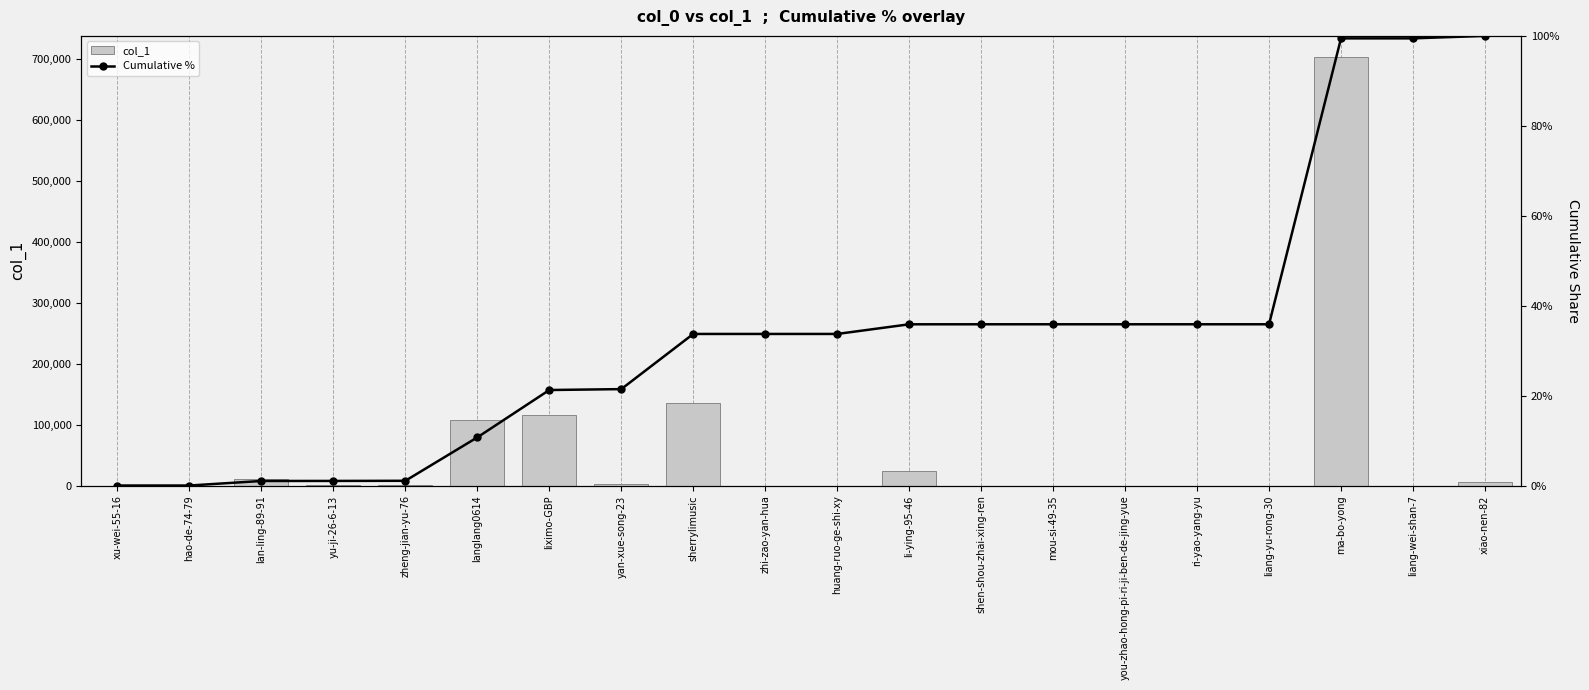

Count the number of categories in the chart.

20